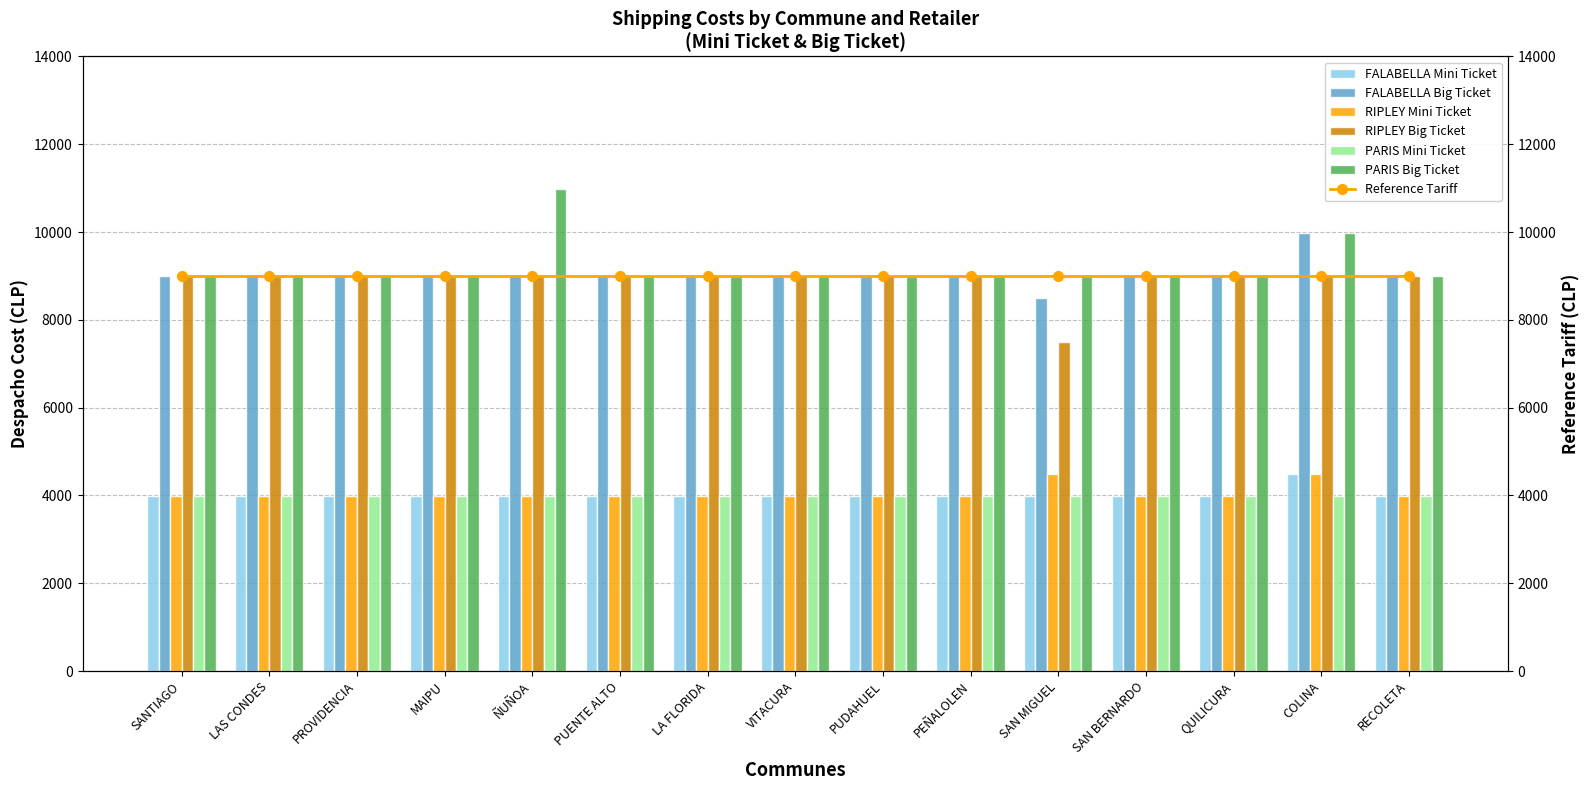

What is the label of the 1st bar from the left?

SANTIAGO